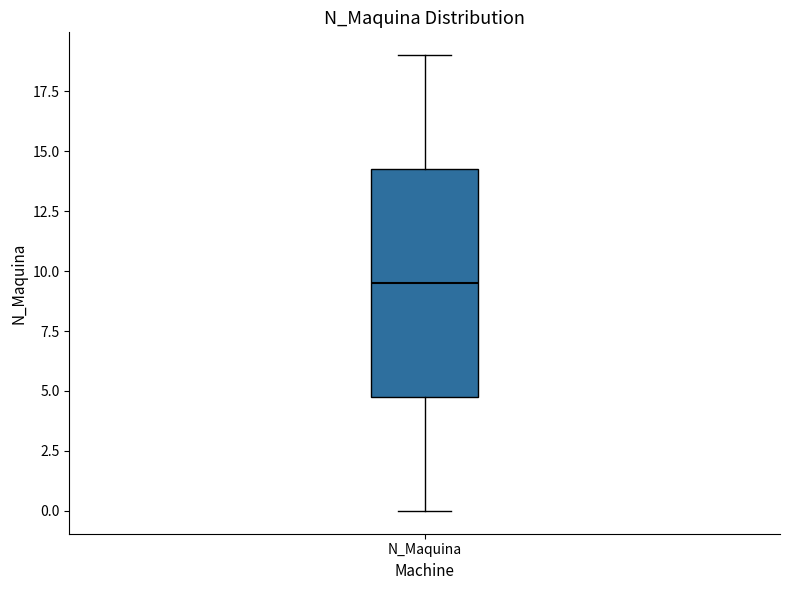

Where is the upper edge of the box for N_Maquina on the y-axis? The values are not printed on the chart, so give them approximately, as read against the axis.

14.5